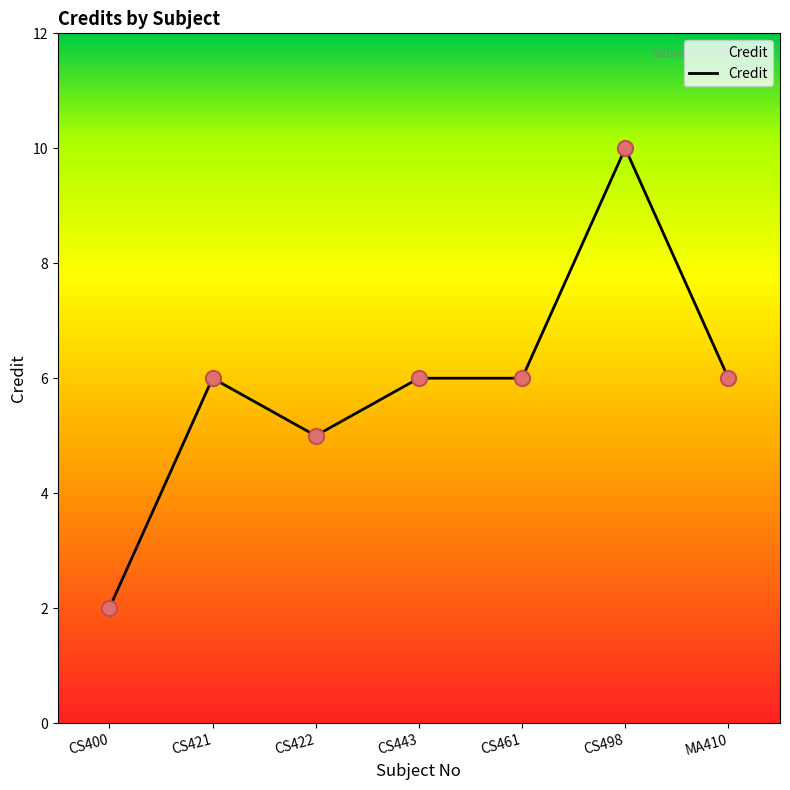

Approximately how many times larger is the value at CS461 compared to CS443?

1.0